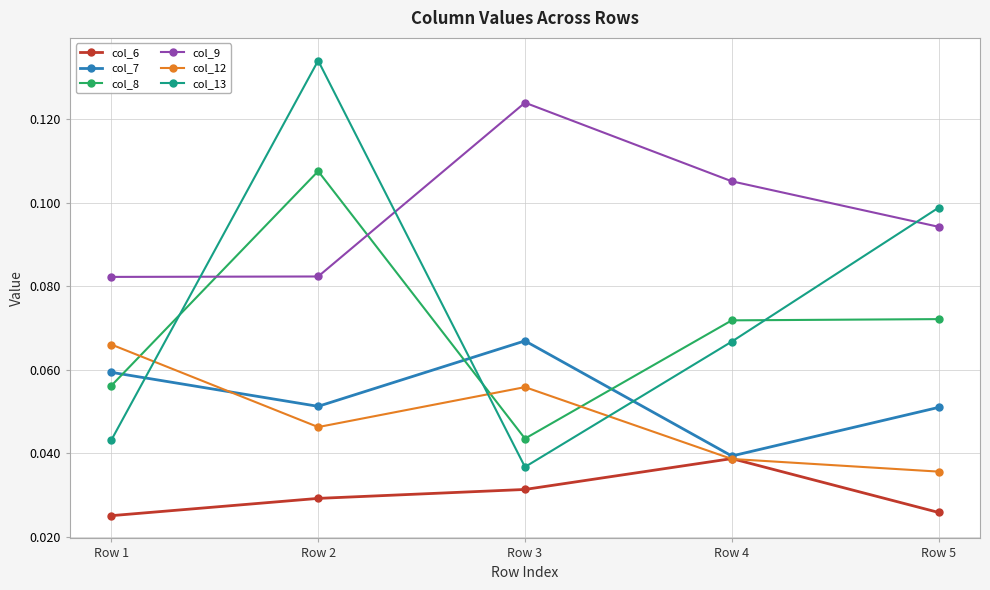

Is the value of col_12 at Row 1 greater than the value of col_8 at Row 4?

No